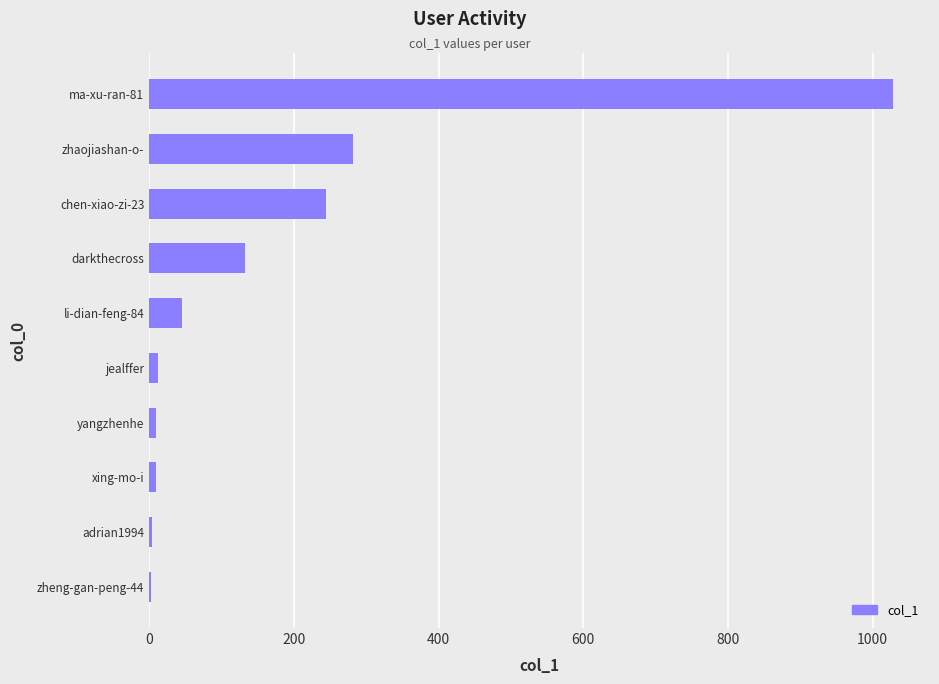

True or false: the data shows 209 at darkthecross.

False